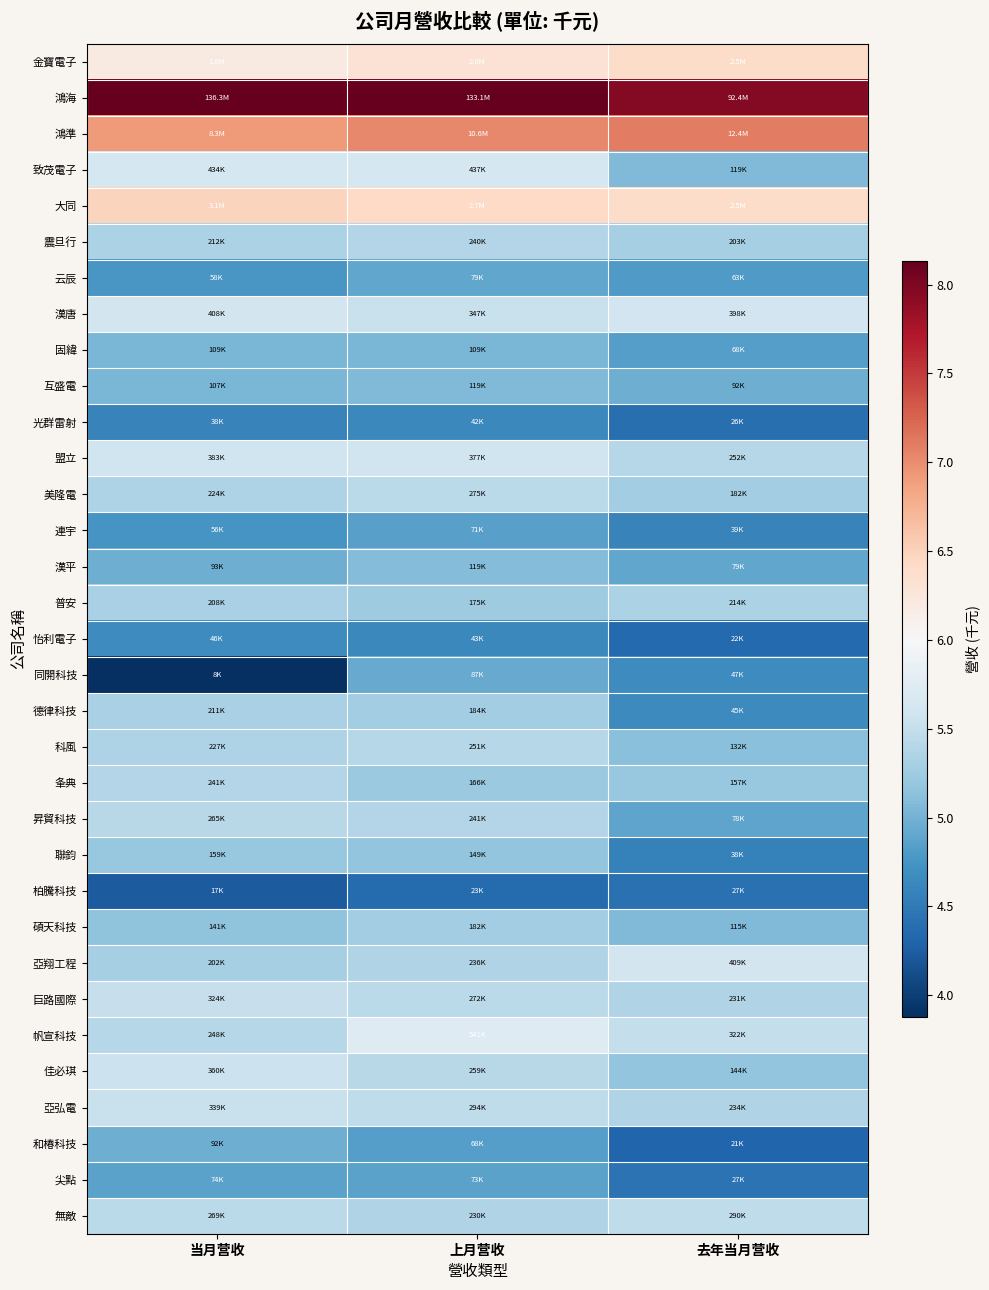

Rank the series by their maximum value, from lowest to highest.

柏騰科技, 光群雷射, 怡利電子, 連宇, 尖點, 云辰, 同開科技, 和椿科技, 固緯, 互盛電, 漢平, 聯鈞, 碩天科技, 德律科技, 普安, 震旦行, 夆典, 科風, 昇貿科技, 美隆電, 無敵, 巨路國際, 亞弘電, 佳必琪, 盟立, 漢唐, 亞翔工程, 致茂電子, 帆宣科技, 金寶電子, 大同, 鴻準, 鴻海